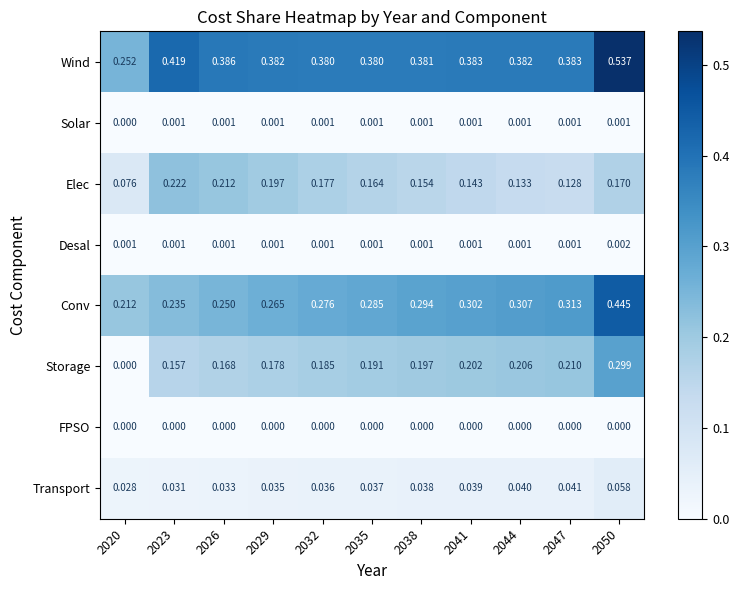

Between 2029 and 2044, which series saw the biggest shift?

Elec